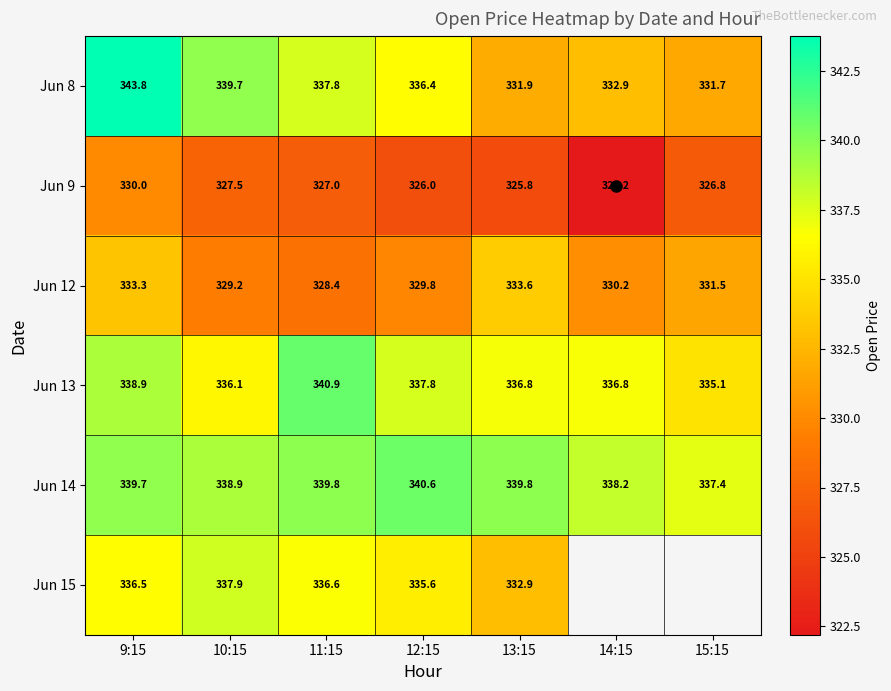

What is the total value across all series at 9:15?

2022.2